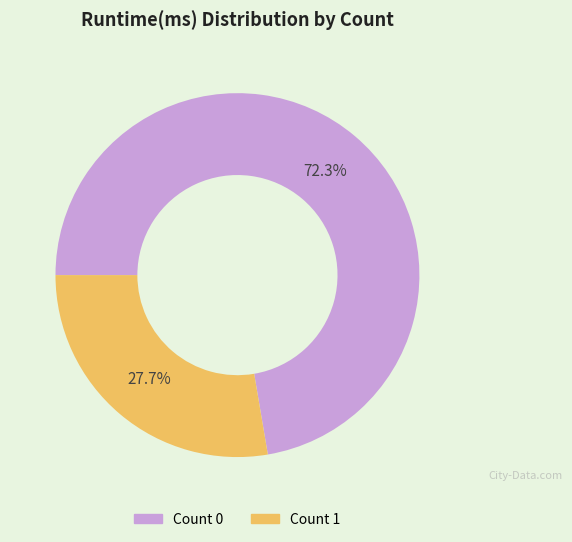

Is there any slice that represents more than half of the pie?

Yes